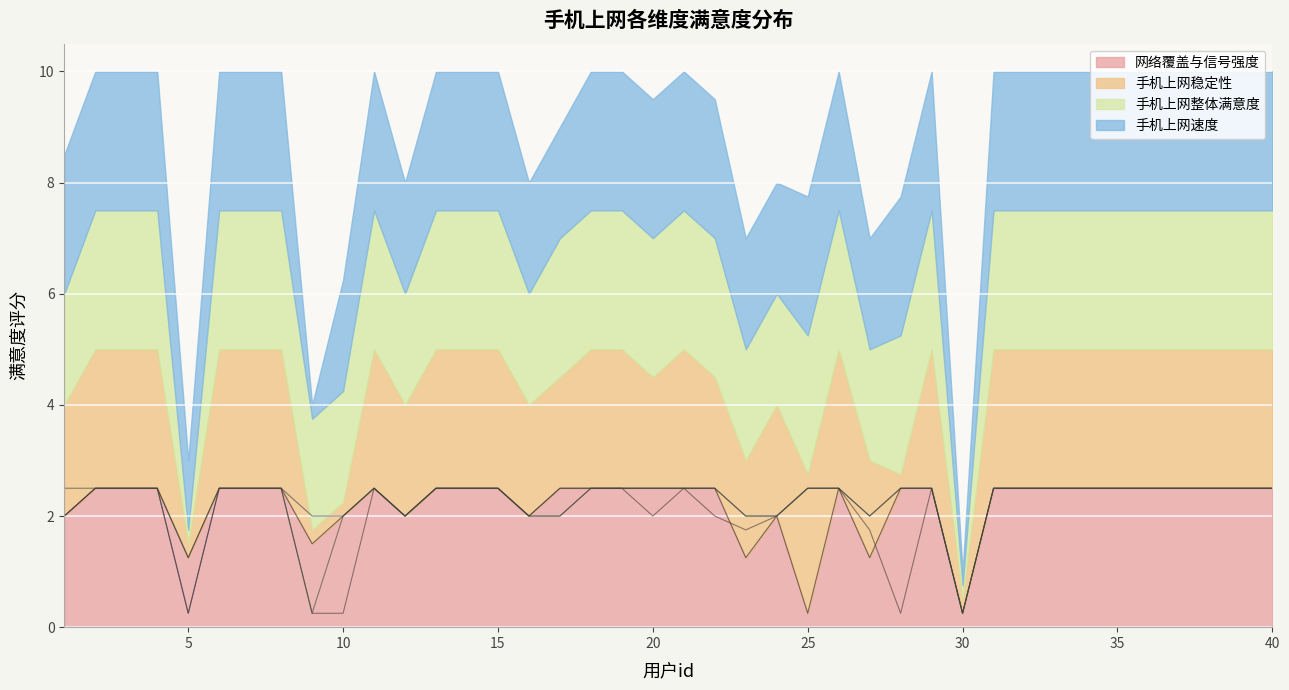

What is the greatest value displayed?

2.5